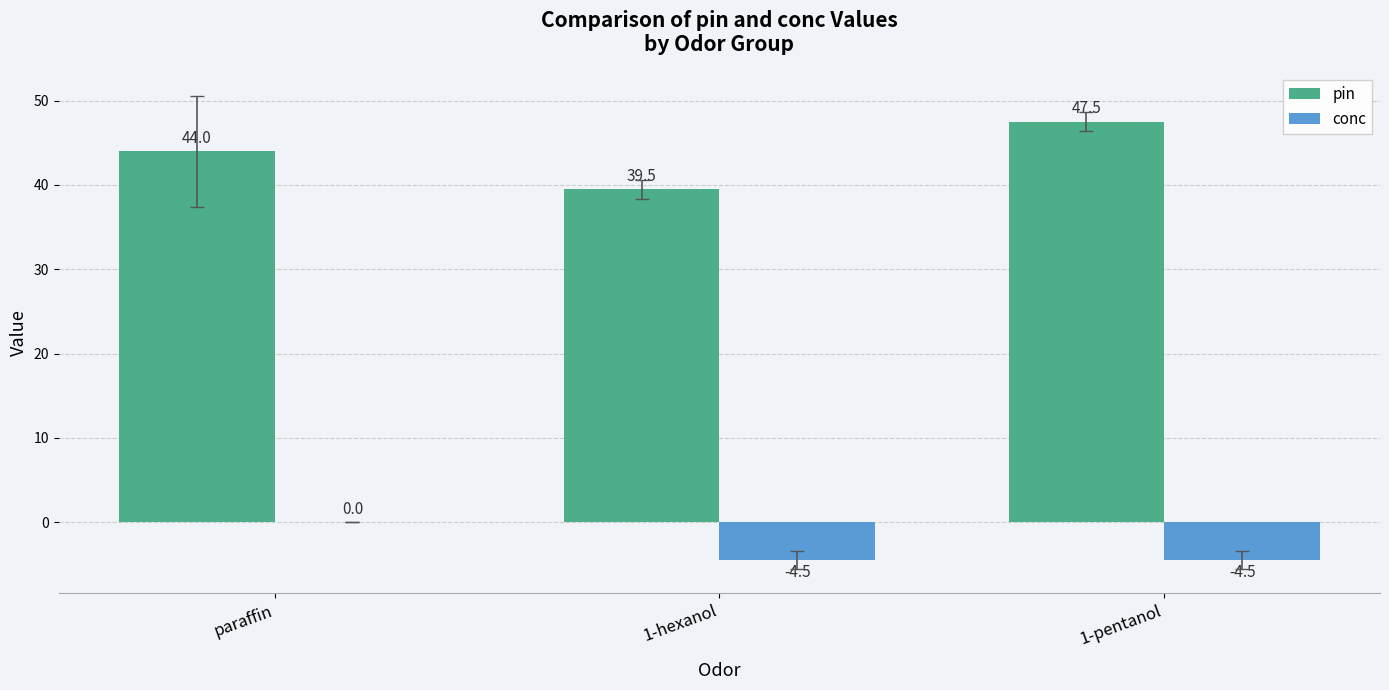

Reading left to right, extract all data points from this chart.

pin: 44.0	39.5	47.5
conc: 0.0	-4.5	-4.5